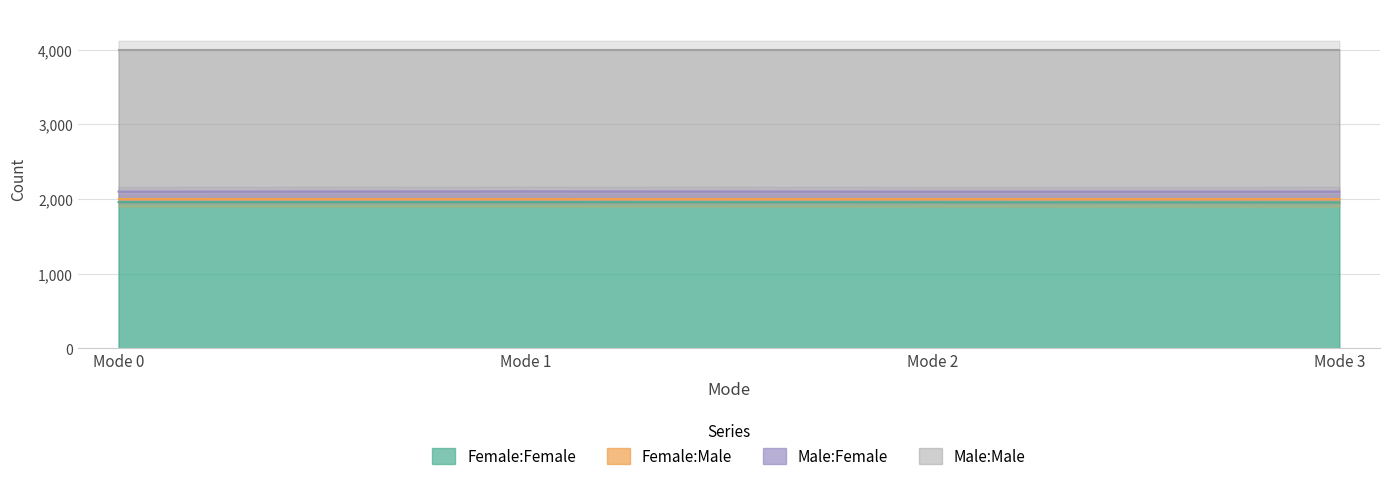

What is the lowest value of the Female:Female series?

1956.4